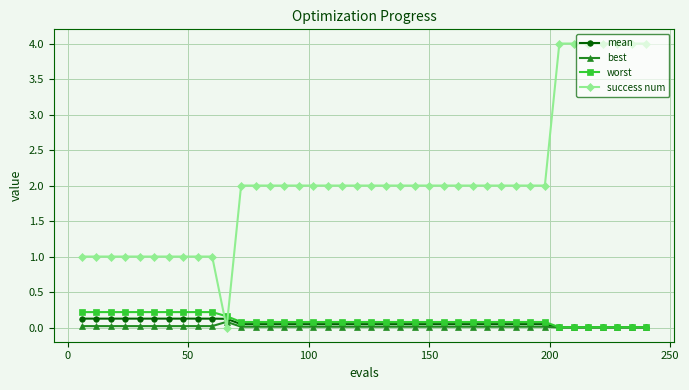

How many lines are shown in the chart?

4